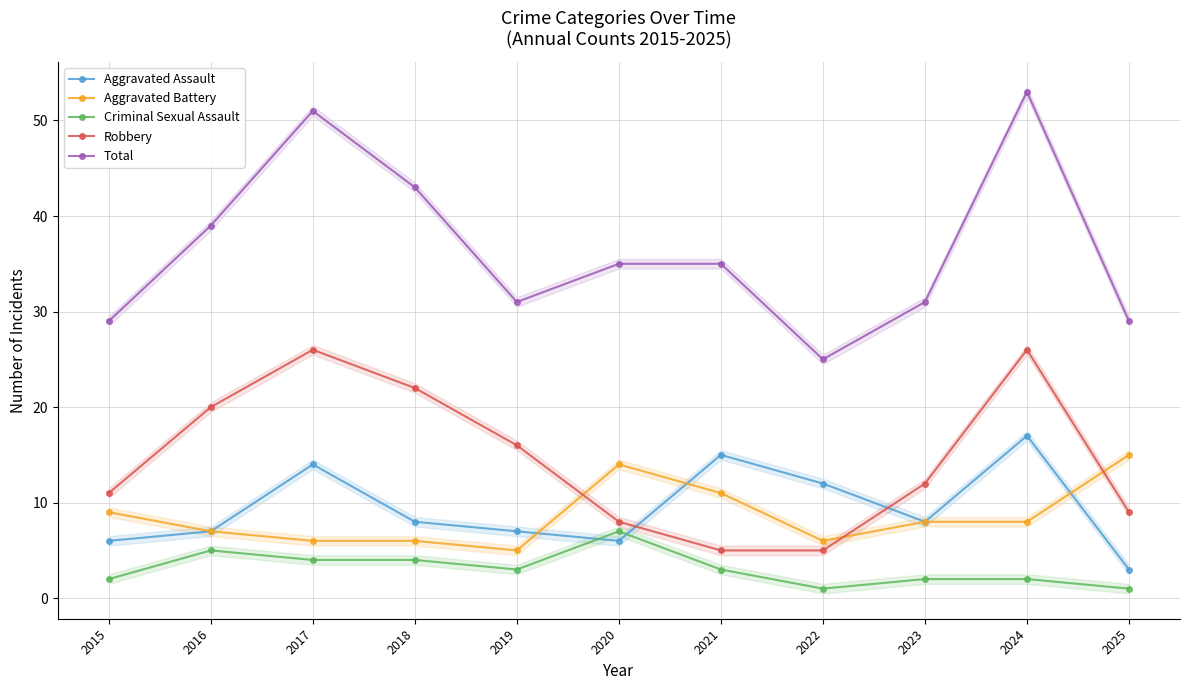

Which label corresponds to the smallest value in the chart?

2022